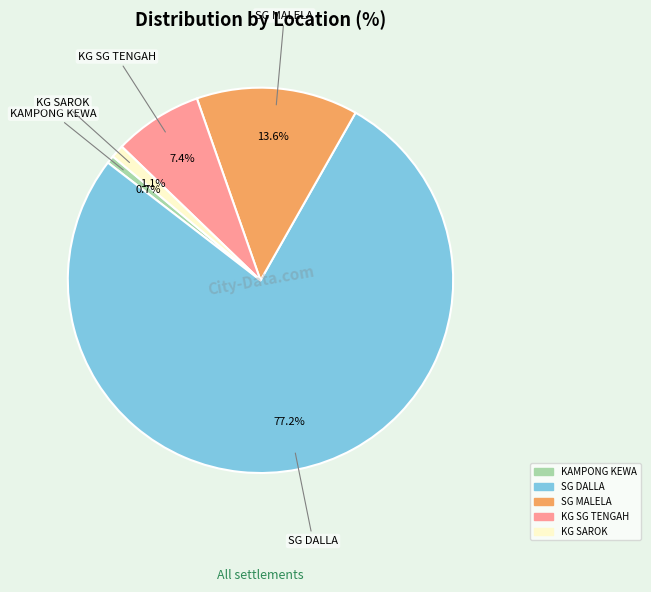

To the nearest percent, what percentage of the pie is KG SG TENGAH?

7%